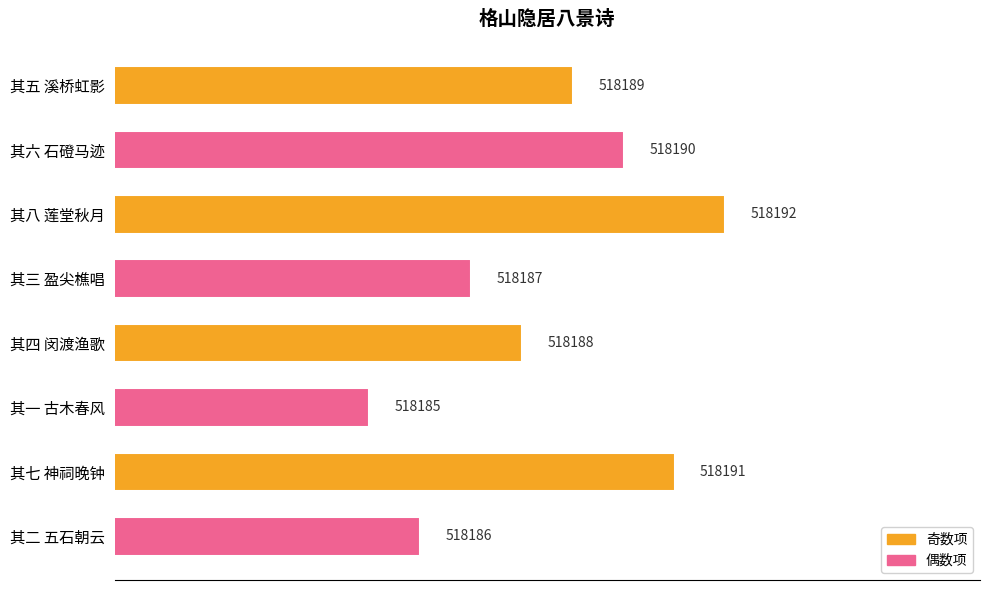

Which category has the lowest value across all series?

其一 古木春风